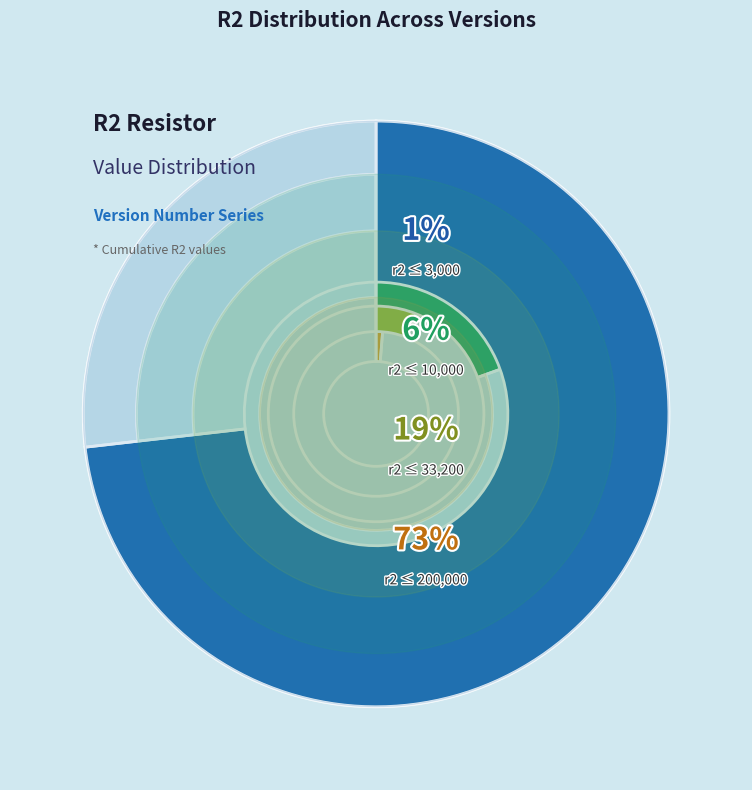

Which slice is the smallest?

1